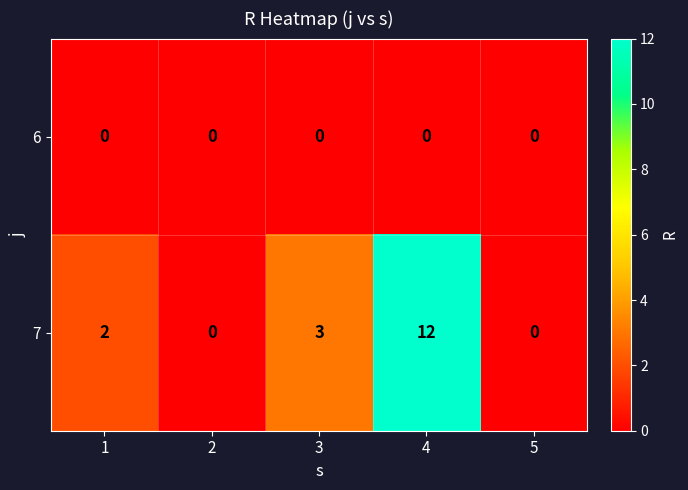

What is the spread (max minus min) of values at 3?

3